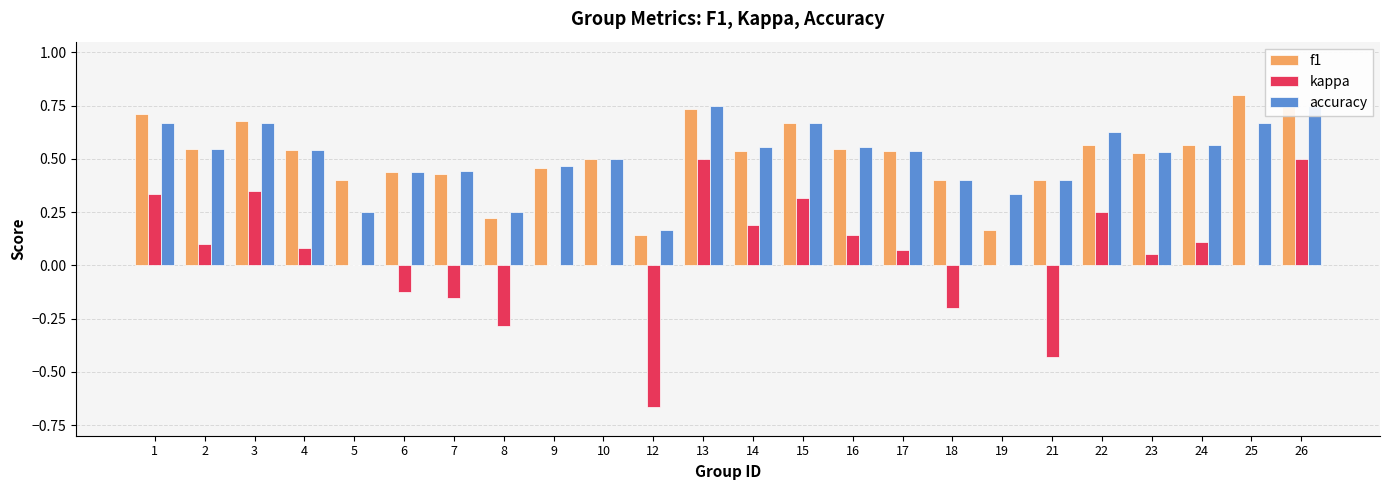

Between 19 and 24, which is larger?

24